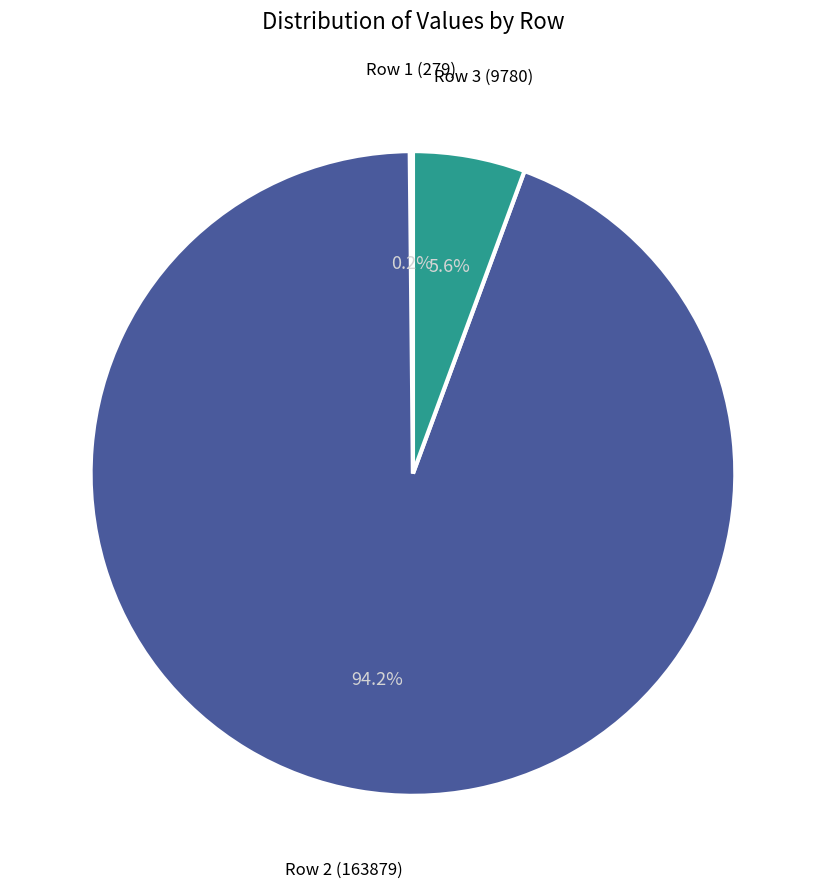

Does any single category account for the majority?

Yes